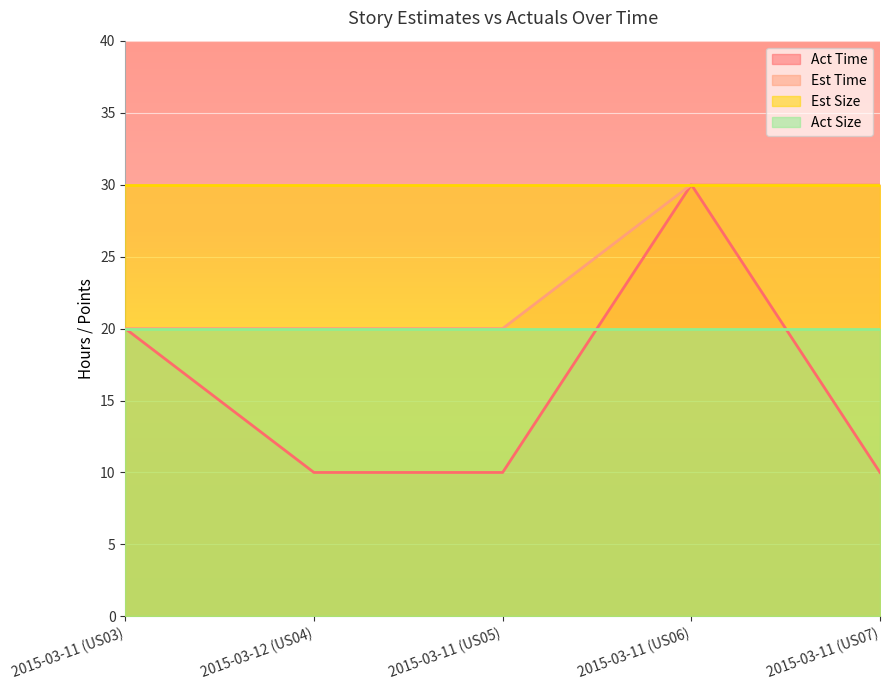

Reading right to left, list all the values displayed in this chart.

Act Time: 10	30	10	10	20
Est Time: 30	30	20	20	20